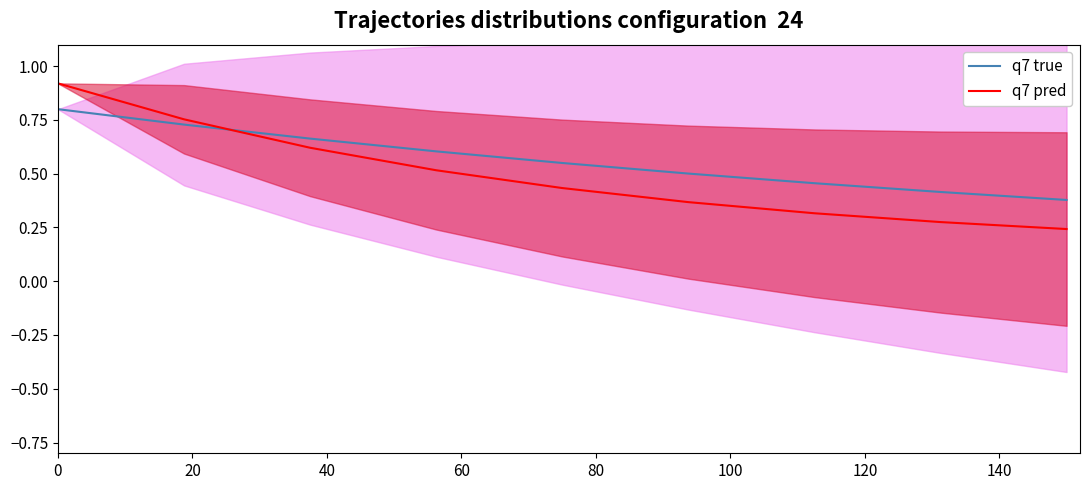

True or false: q7 pred and q7 true intersect in this chart.

True